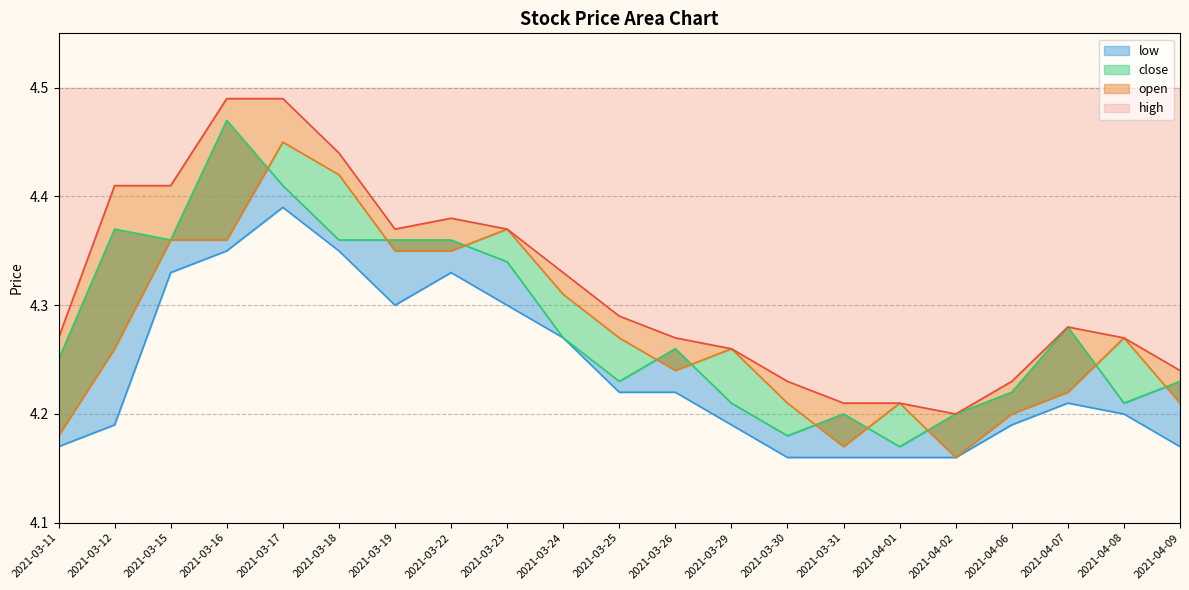

True or false: open and low intersect in this chart.

False